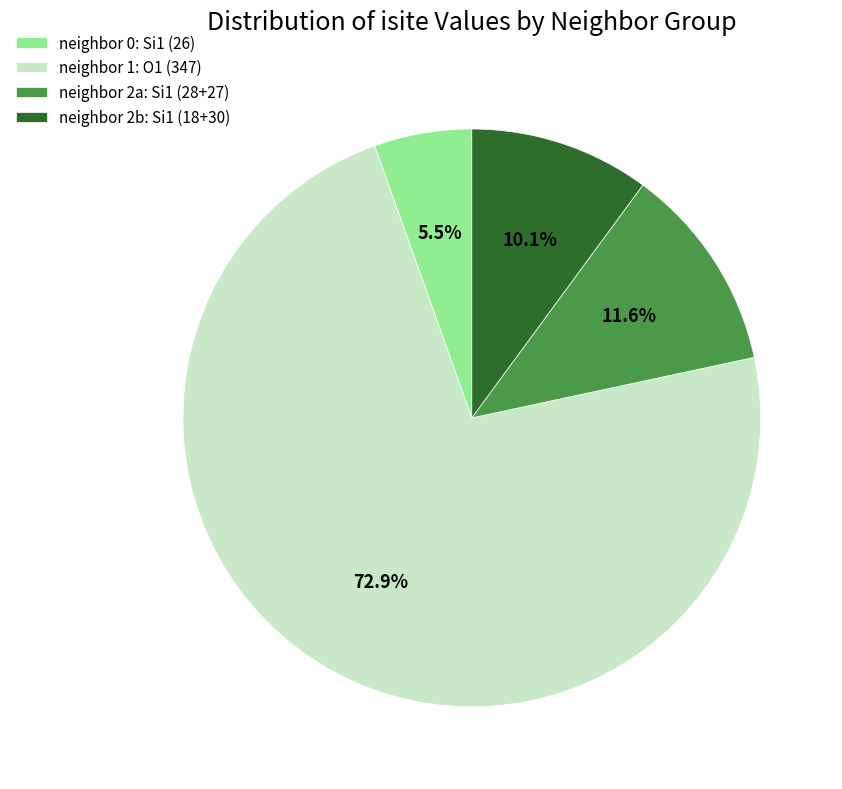

Combined, do neighbor 0: Si1 (26) and neighbor 2a: Si1 (28+27) account for over 50%?

No